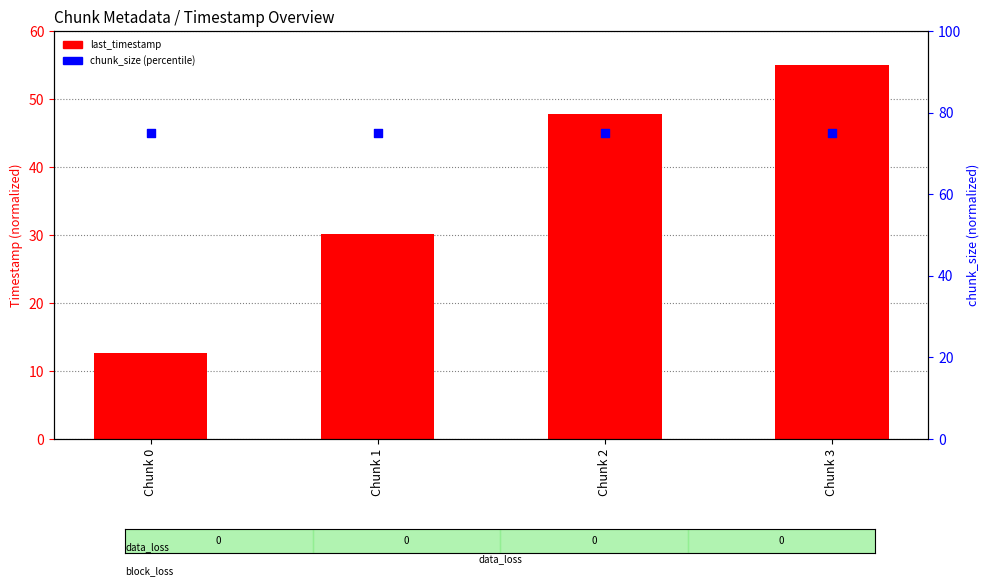

At how many categories does at least one series exceed 42?

4